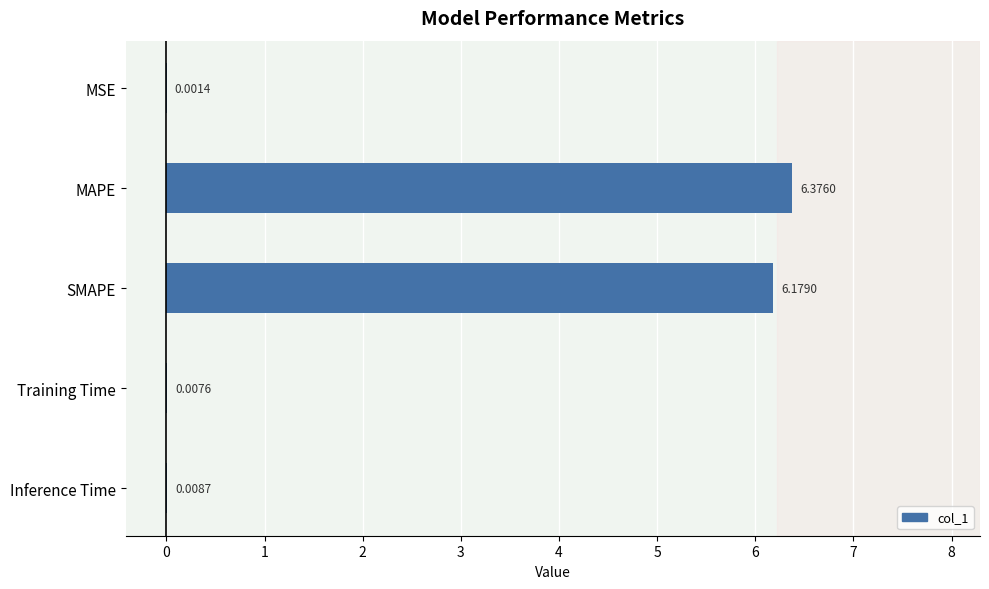

Which label corresponds to the largest value in the chart?

MAPE